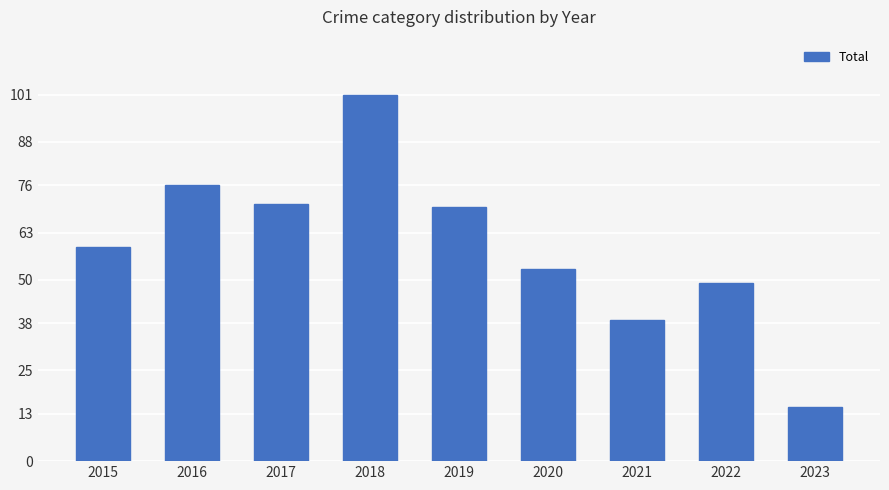

Reading left to right, what are all the values shown in this chart?

59	76	71	101	70	53	39	49	15